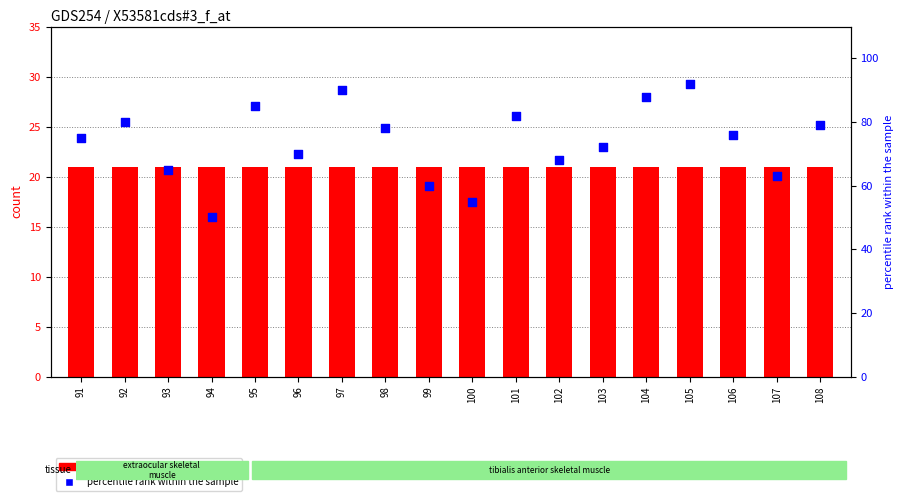

Which series has the widest spread of Y values?

percentile rank within the sample